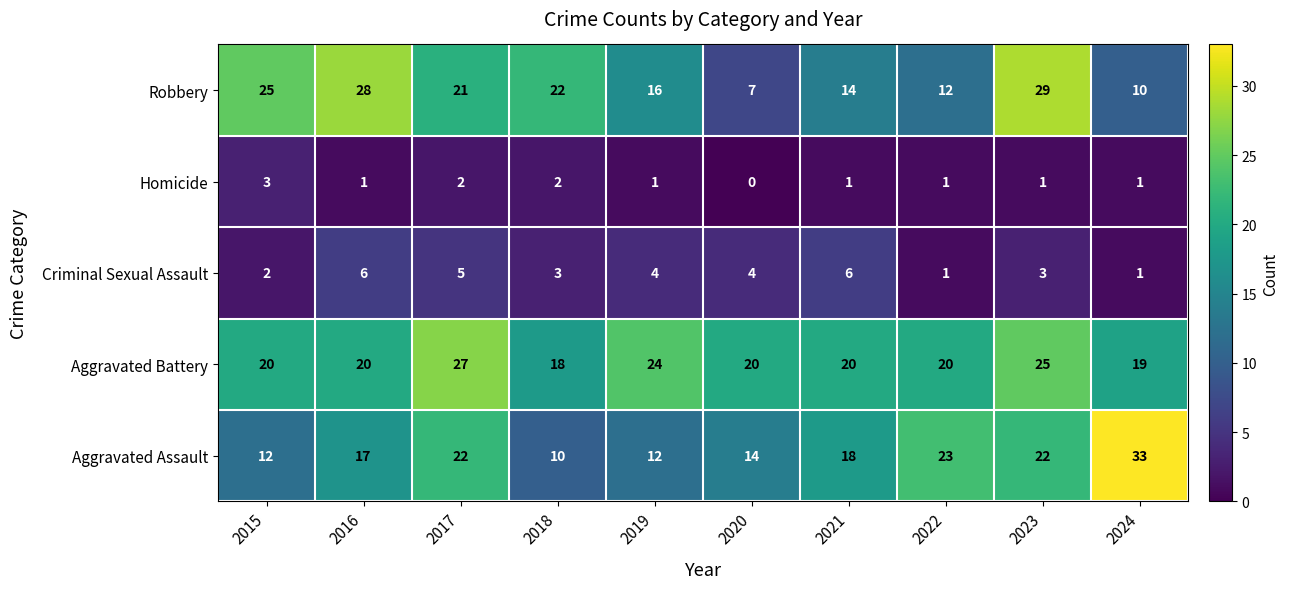

What is the difference between the highest and lowest values at 2015?

23